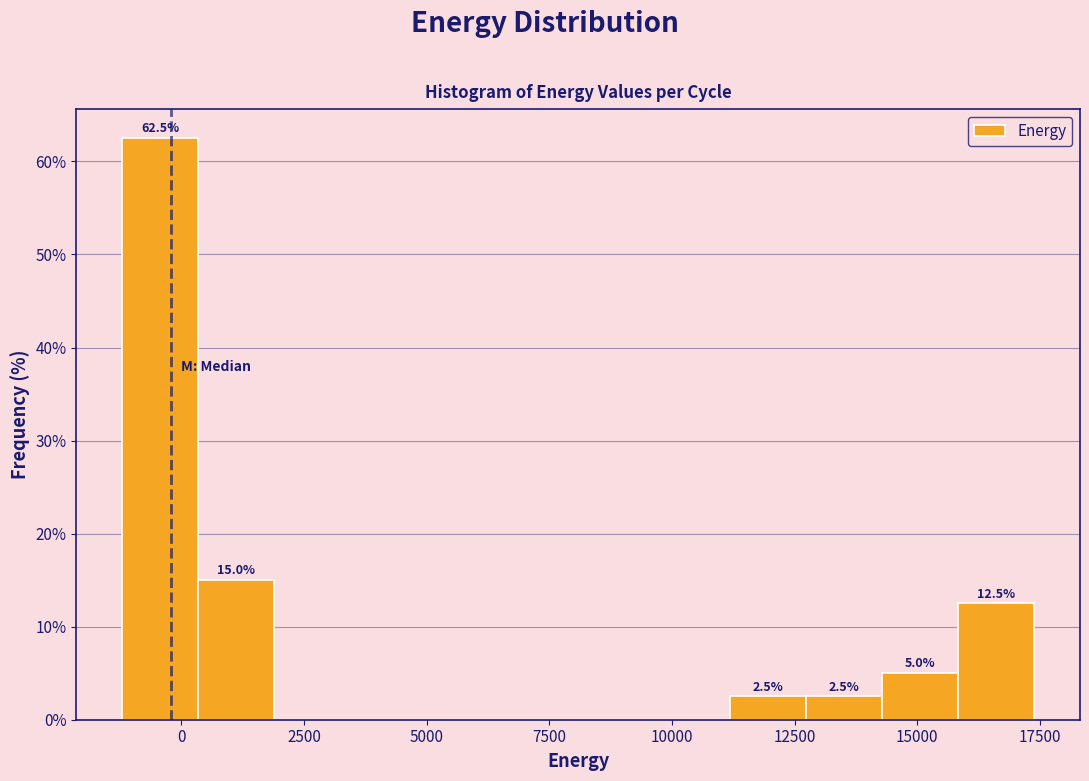

Read against the x-axis, roughly where is the centre of the tallest bar?

-500